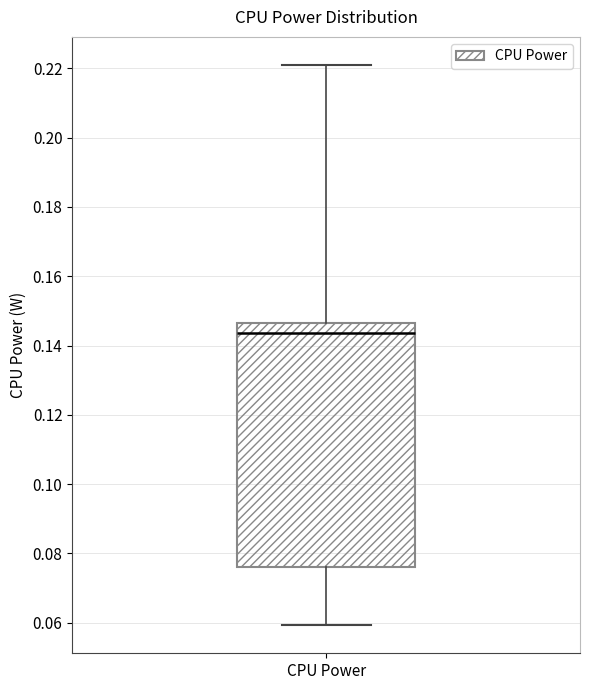

Read this box plot against the y-axis: the position of the median line, the range covered by the box, and the ends of both whiskers. The values are not printed on the chart, so give them approximately, as read against the axis.

median 0.144, box 0.076 to 0.146, whiskers 0.060 to 0.220